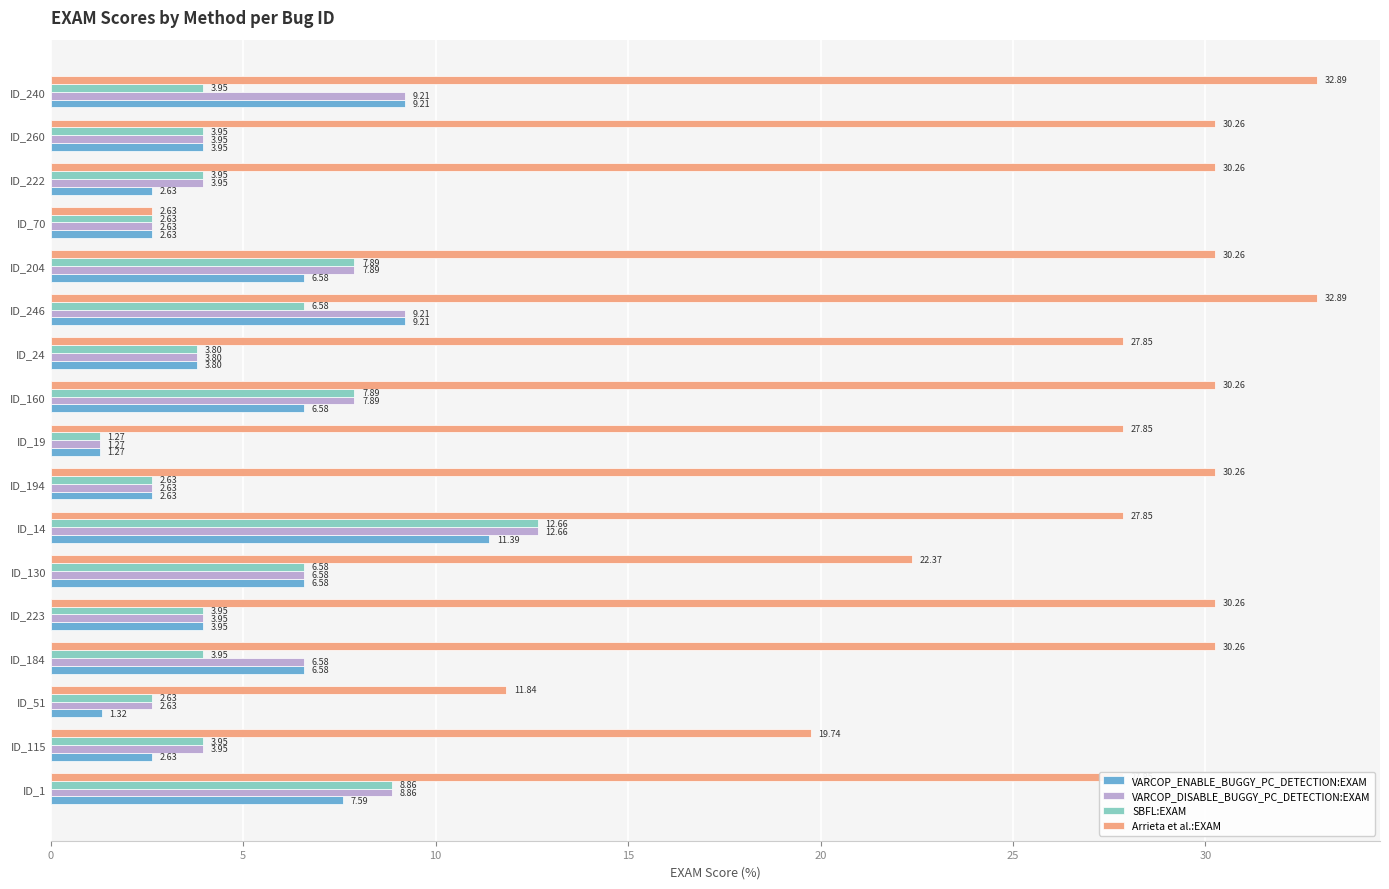

What is the greatest value displayed?

32.9